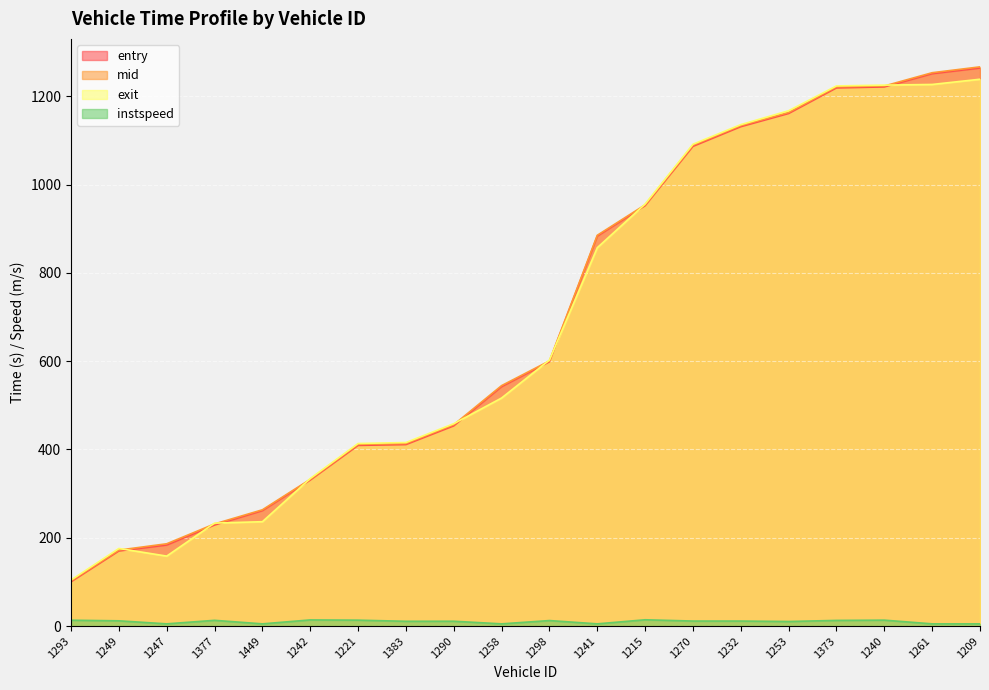

What is the difference between the second highest and second lowest values in the entry series?

1081.2